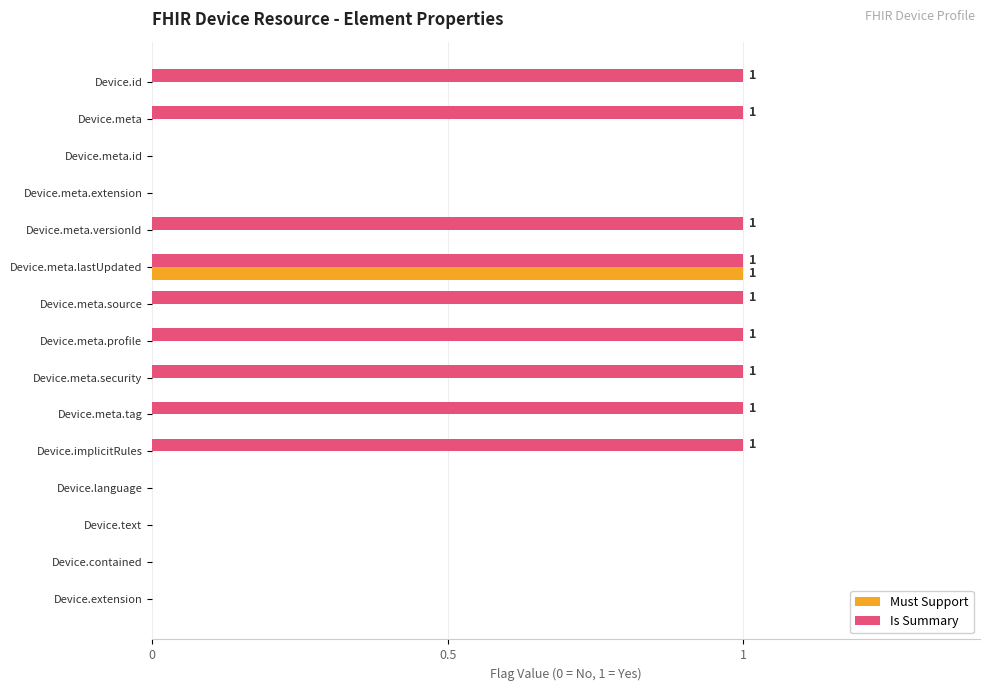

At which label does Must Support reach its peak?

Device.meta.lastUpdated